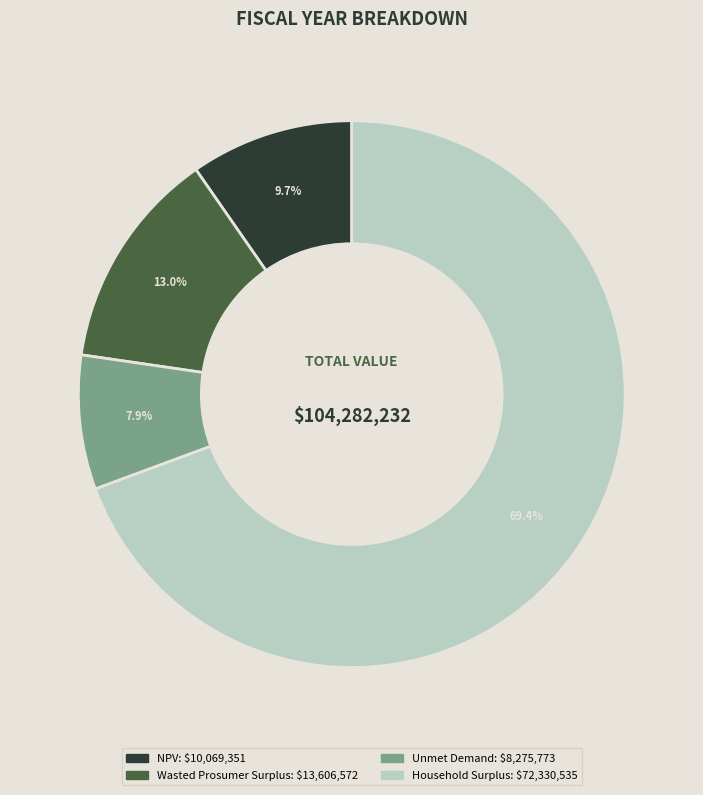

To the nearest percent, what percentage of the pie is Wasted Prosumer Surplus?

13%